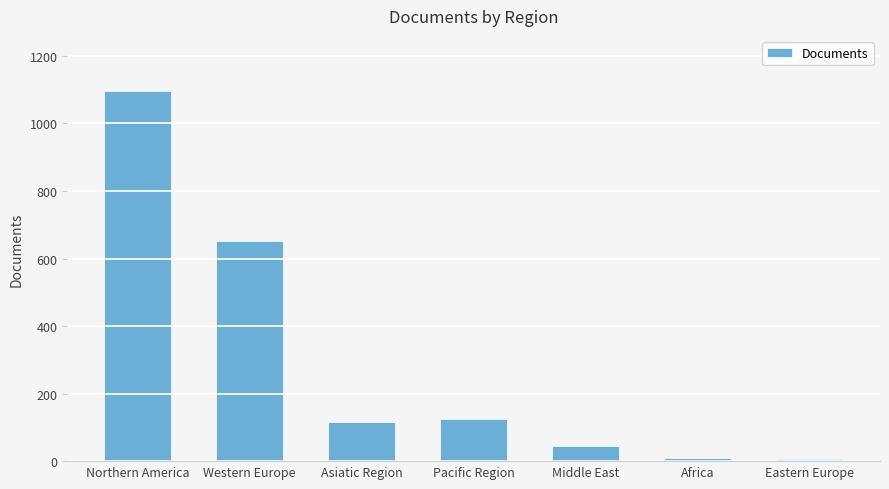

True or false: the data shows 651 at Western Europe.

True